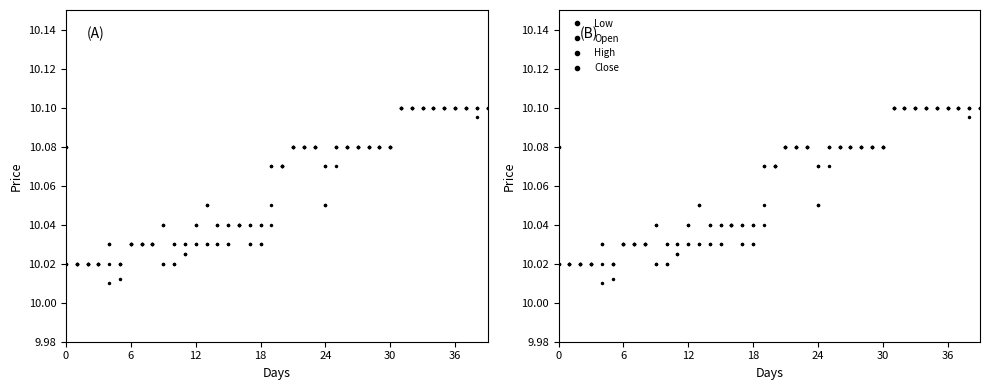

Between 21 and 38, which series saw the biggest shift?

Open